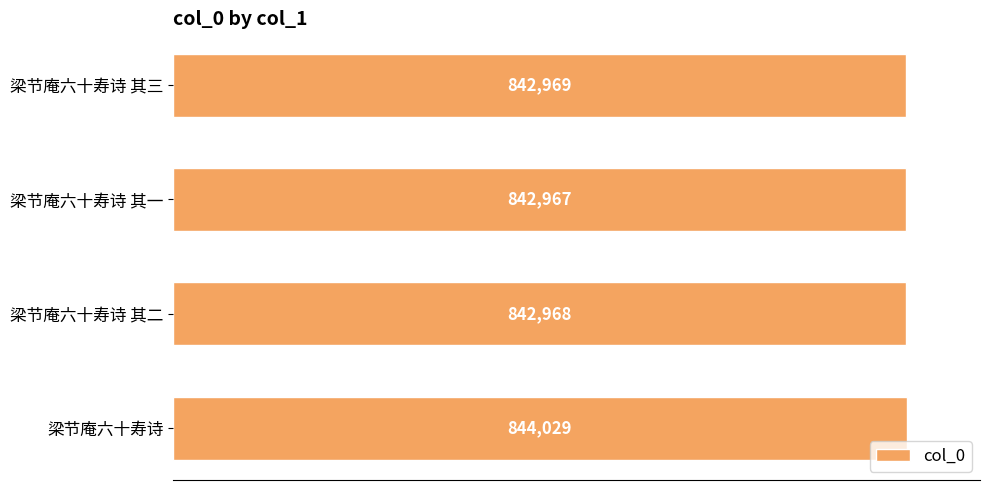

What is the difference between the maximum and second lowest values?

1061